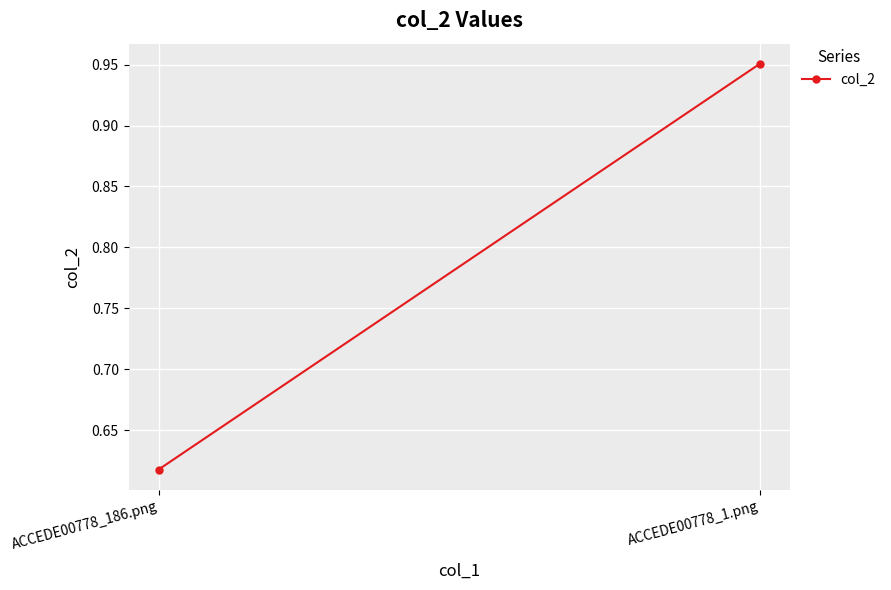

Read the value at ACCEDE00778_1.png.

1.0